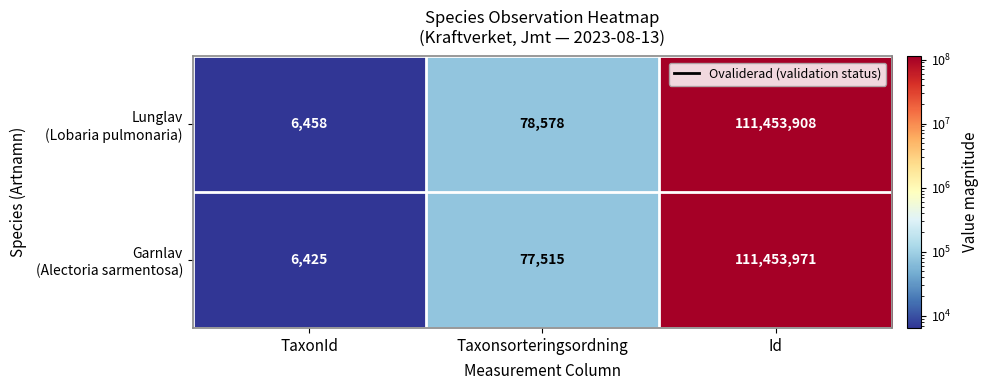

What is the difference between the highest and lowest values at Taxonsorteringsordning?

1063